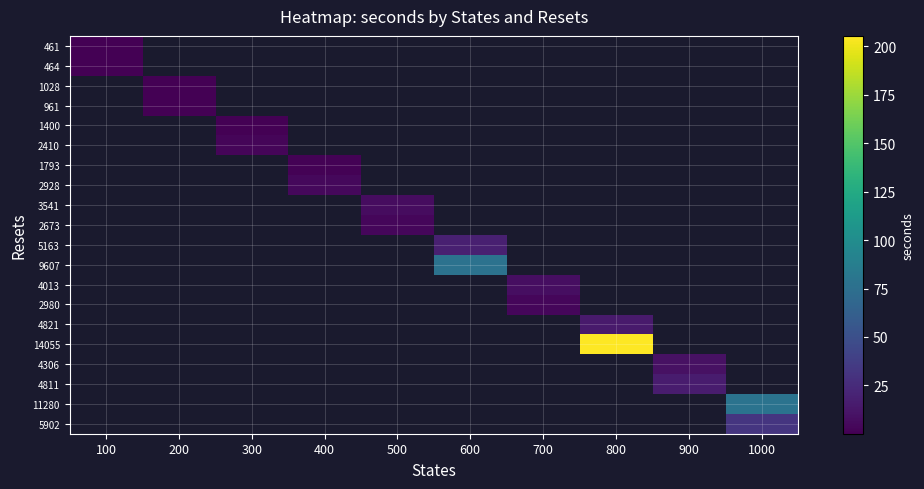

Count the number of data series in this chart.

20